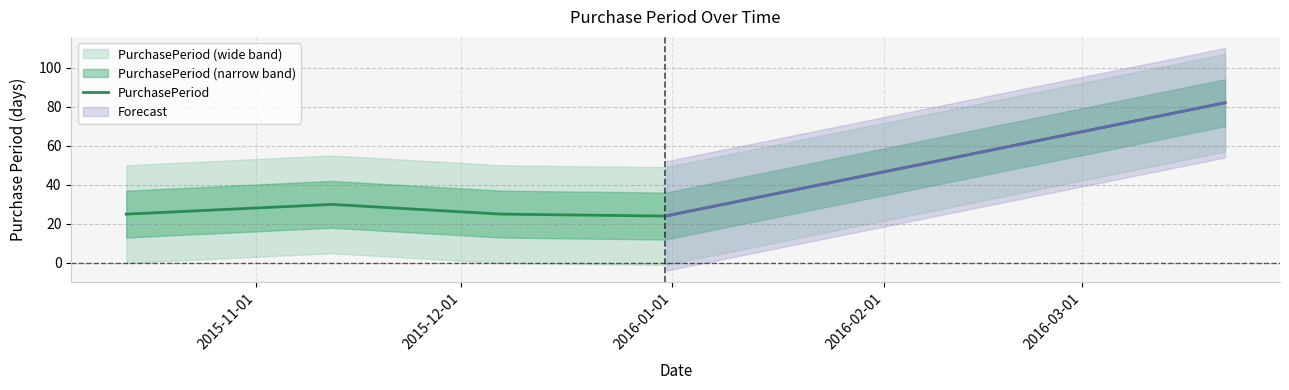

Reading left to right, what are all the values shown in this chart?

2015-10-13=25	2015-11-12=30	2015-12-07=25	2015-12-31=24	2016-03-22=82